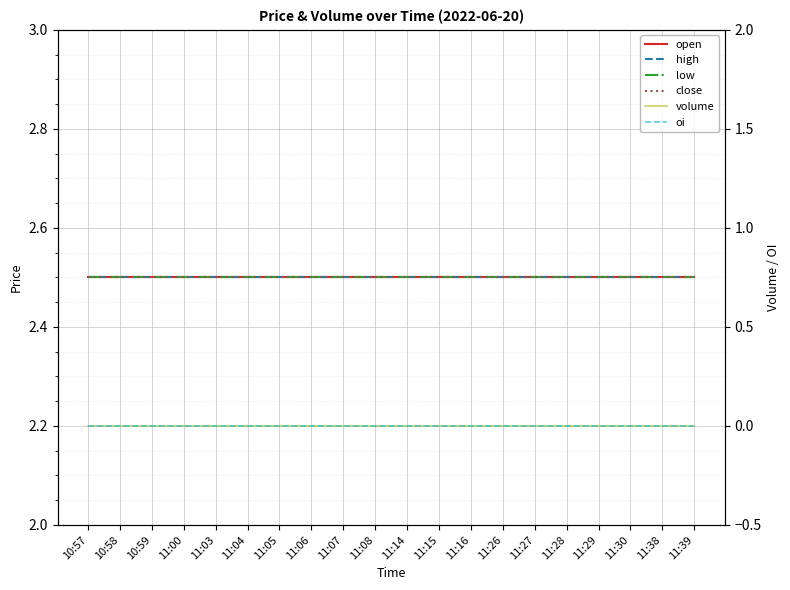

True or false: low and open intersect in this chart.

False